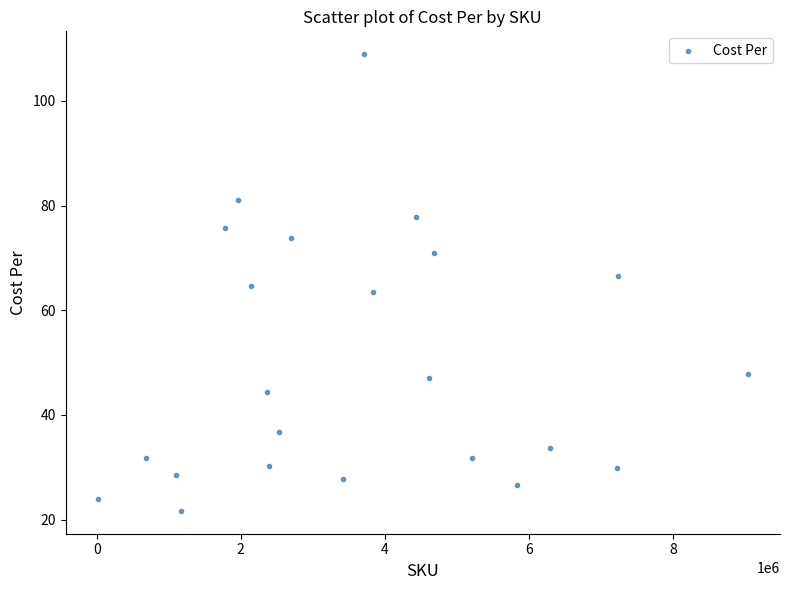

What is the range of Y values (max minus min)?

87.2